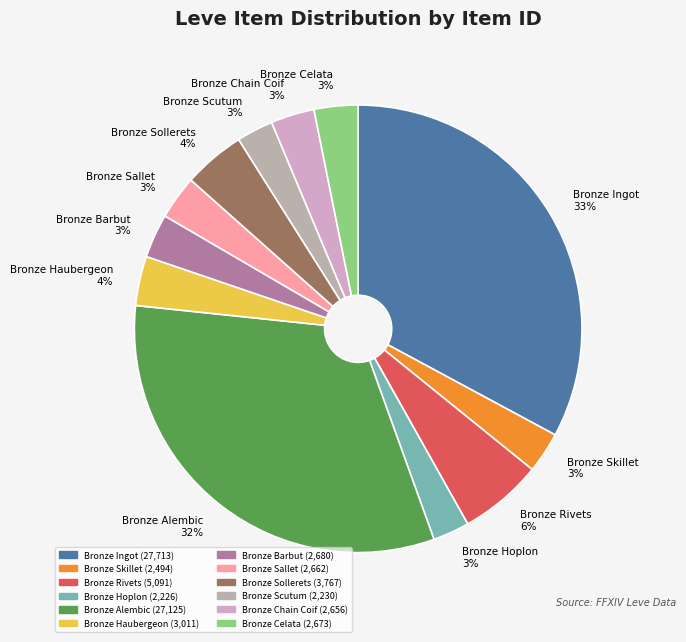

How many slices are in this pie chart?

12